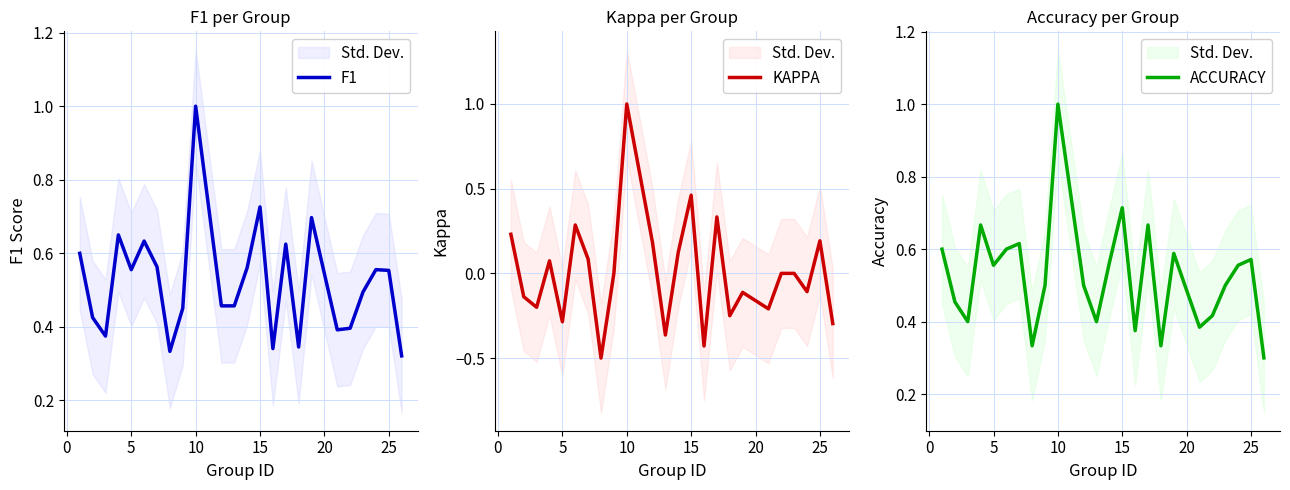

Is it true that F1 equals 0.2 at 10?

False